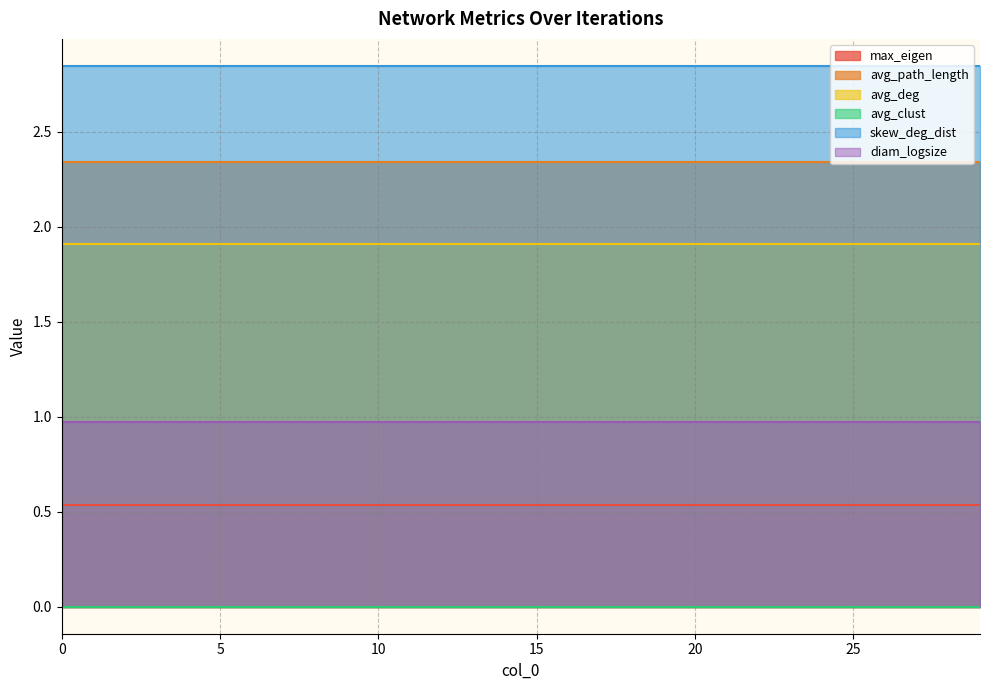

How many lines are shown in the chart?

6